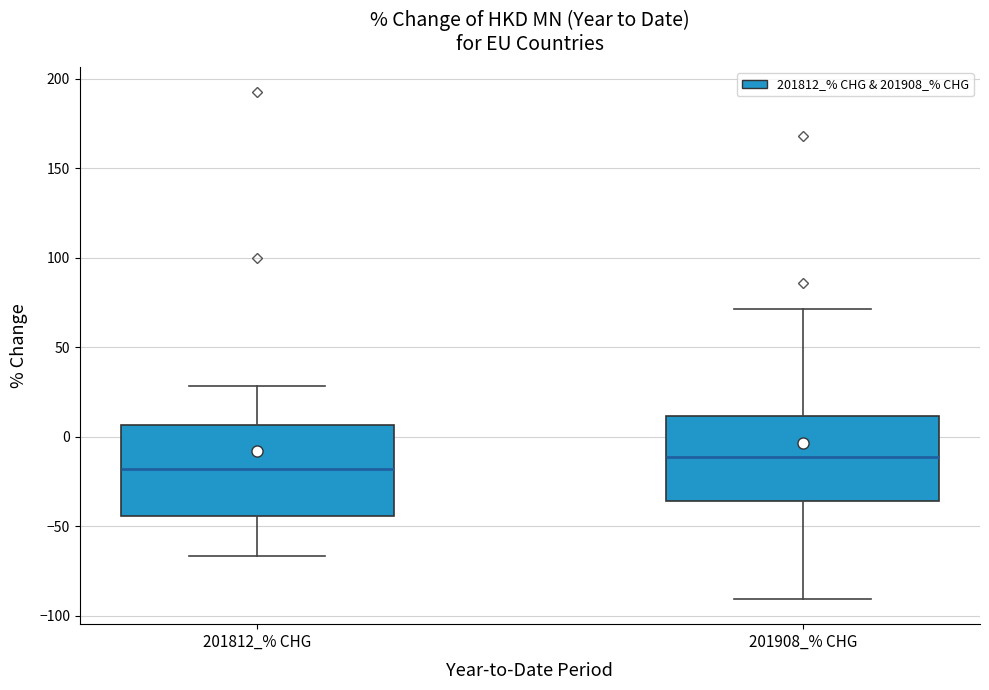

Where does the median line of the box for 201812_% CHG sit on the y-axis? The values are not printed on the chart, so give them approximately, as read against the axis.

-20